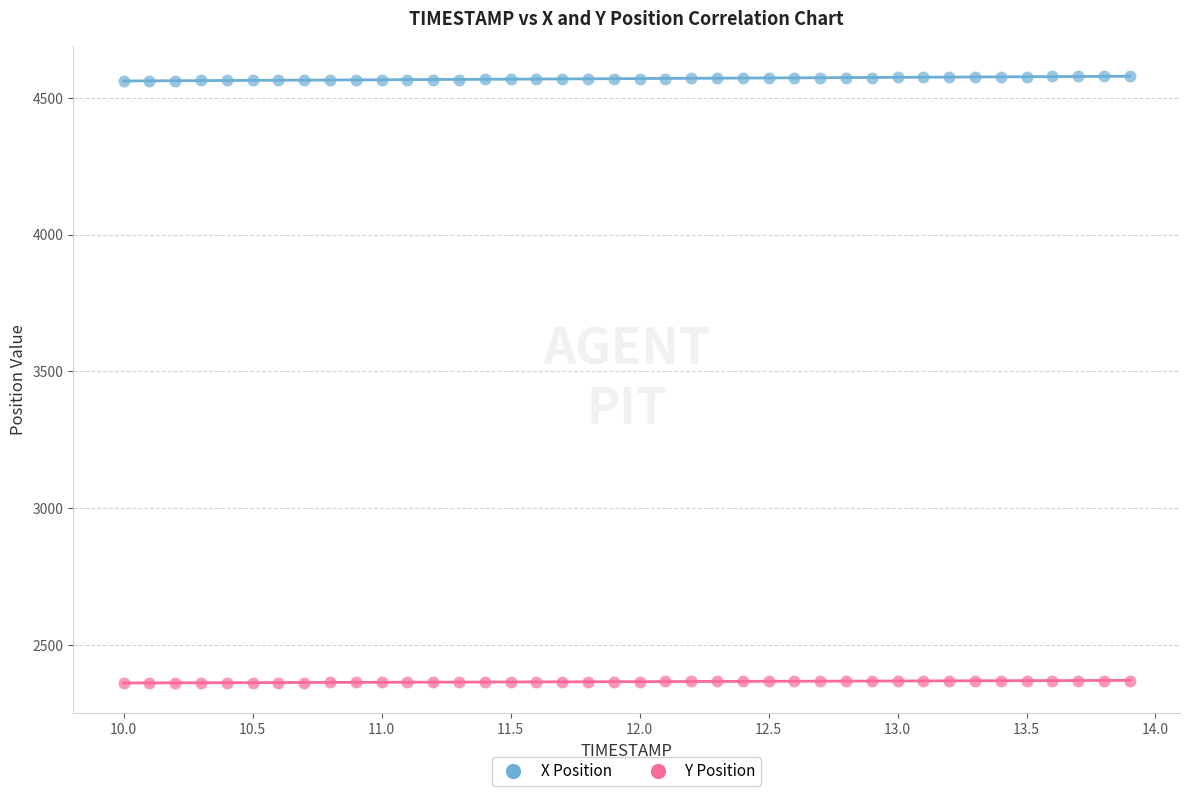

Across all data points, what is the range of X values (max minus min)?

3.9